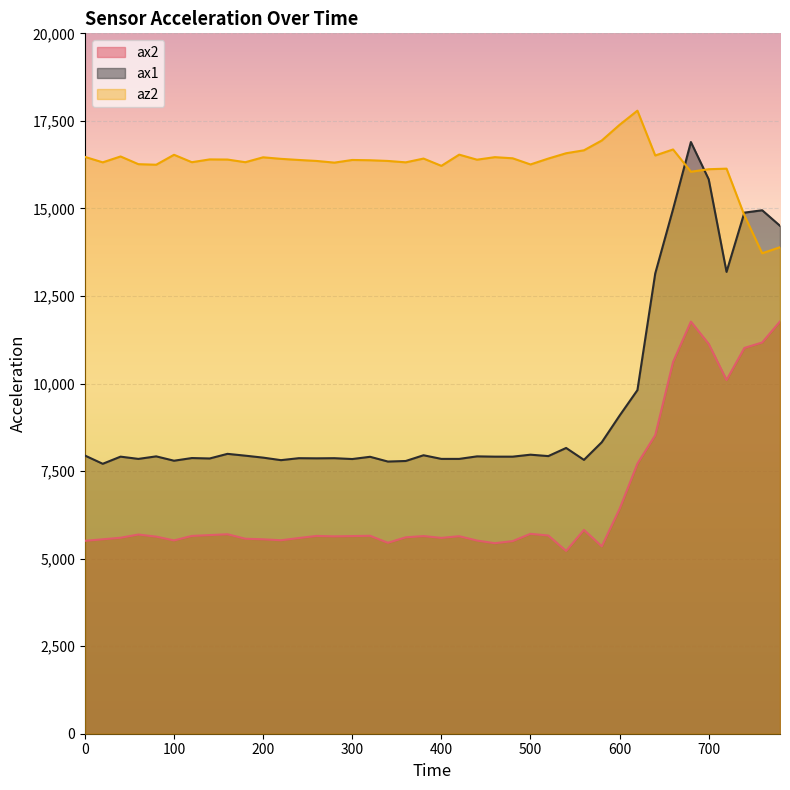

Reading right to left, what are all the values shown in this chart?

ax2: 11772	11172	11016	10100	11132	11768	10616	8524	7712	6420	5352	5820	5220	5660	5708	5500	5440	5516	5640	5592	5644	5608	5452	5652	5644	5636	5648	5588	5524	5552	5568	5696	5672	5648	5520	5628	5688	5596	5552	5508
ax1: 14504	14948	14880	13188	15832	16896	14980	13144	9812	9084	8324	7820	8160	7928	7968	7912	7912	7920	7848	7848	7952	7788	7772	7908	7844	7868	7864	7868	7812	7884	7940	7992	7860	7872	7796	7920	7848	7912	7708	7944
az2: 13892	13720	14804	16136	16120	16048	16684	16512	17792	17388	16940	16660	16576	16424	16256	16432	16464	16392	16536	16216	16424	16316	16356	16376	16384	16308	16356	16384	16416	16460	16320	16396	16400	16320	16532	16248	16264	16484	16316	16472